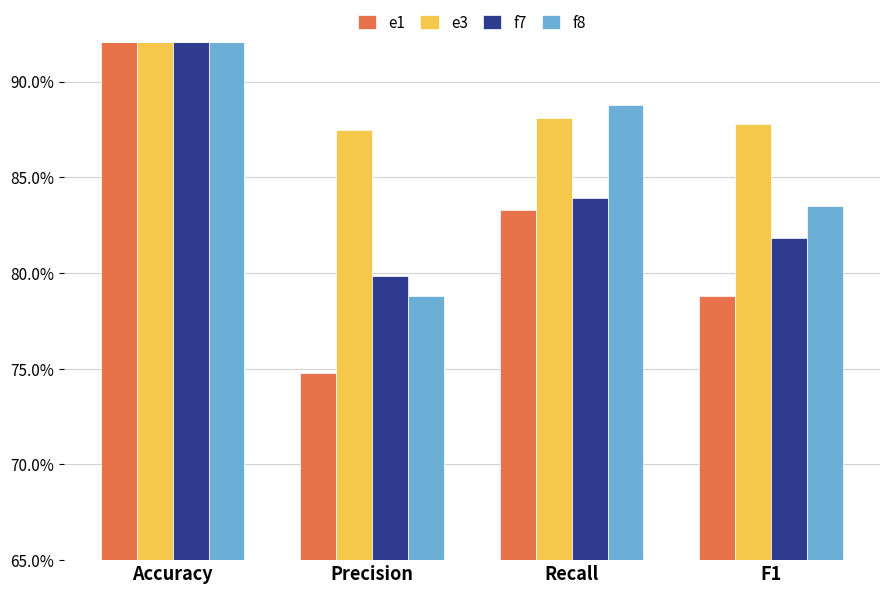

At which label is f7 closest to 0?

Precision